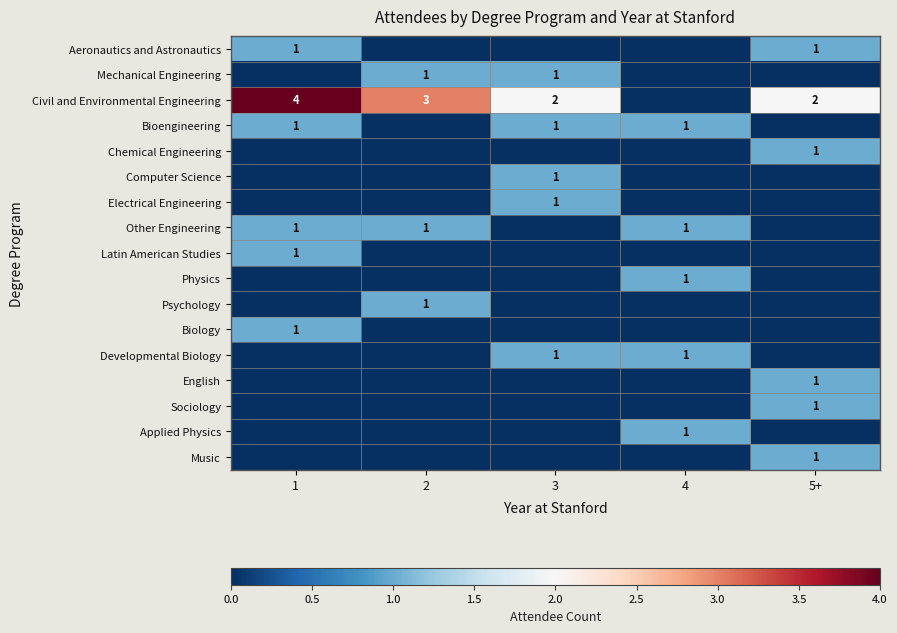

Is it true that Applied Physics equals 0 at 5+?

False